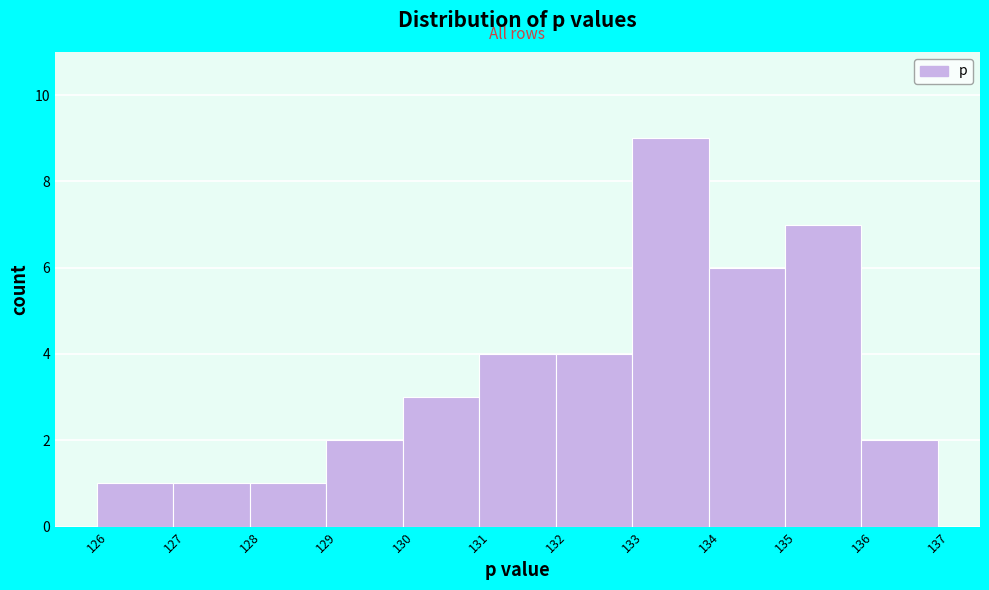

Over which range of the x-axis is the bar tallest?

133 to 134